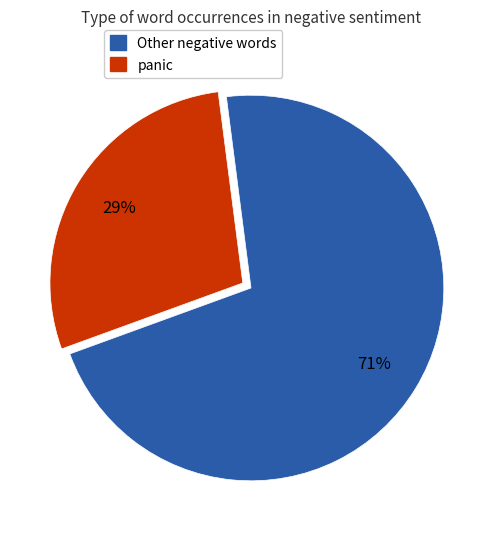

To the nearest percent, what is the average slice percentage?

50%